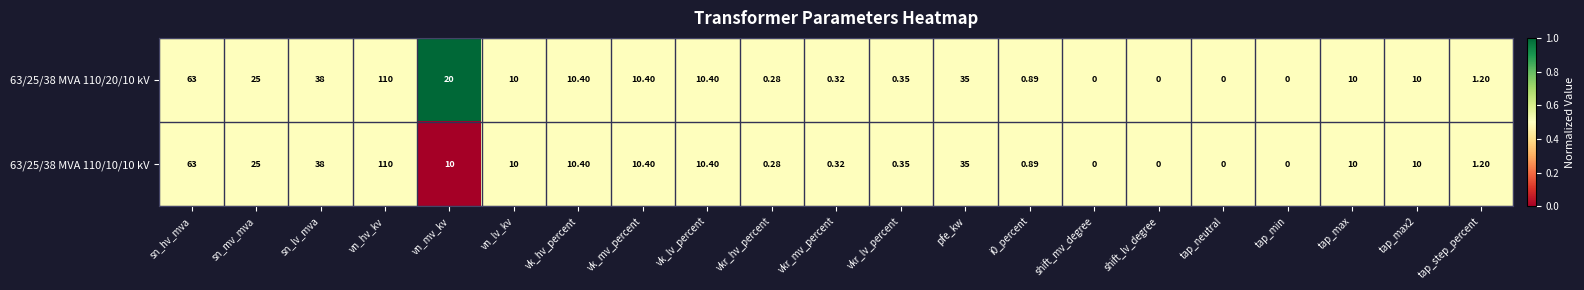

Where is 63/25/38 MVA 110/10/10 kV nearest to the value 55?

sn_hv_mva